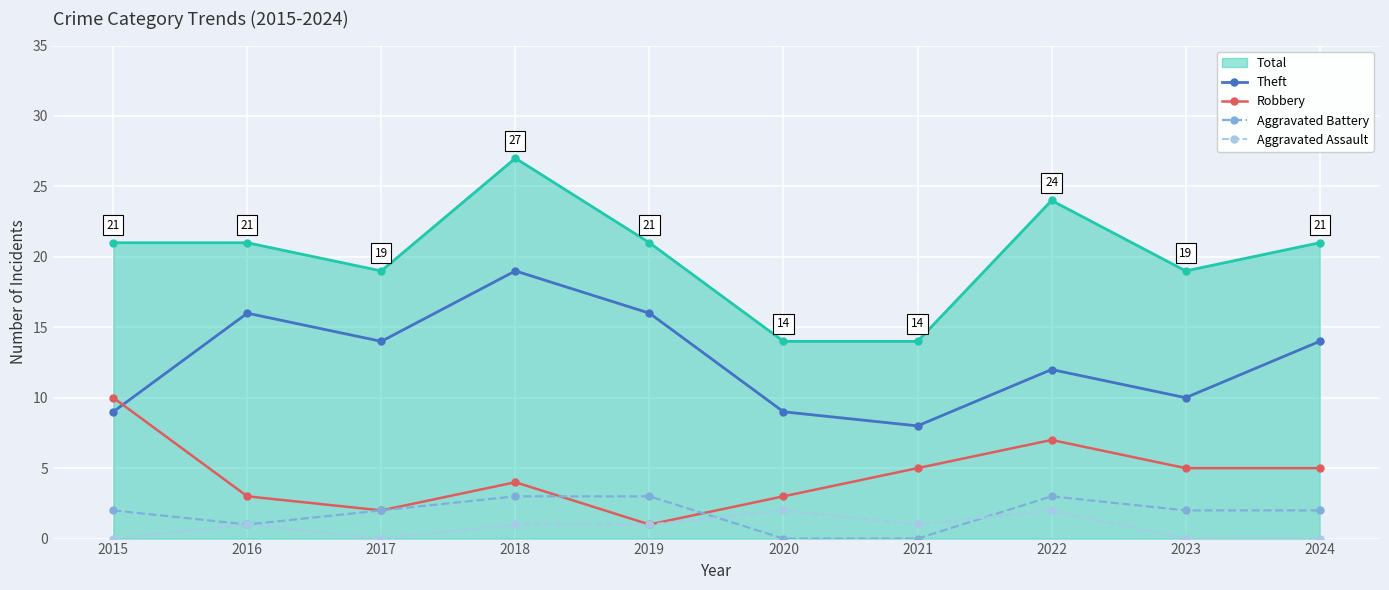

How many lines are shown in the chart?

5